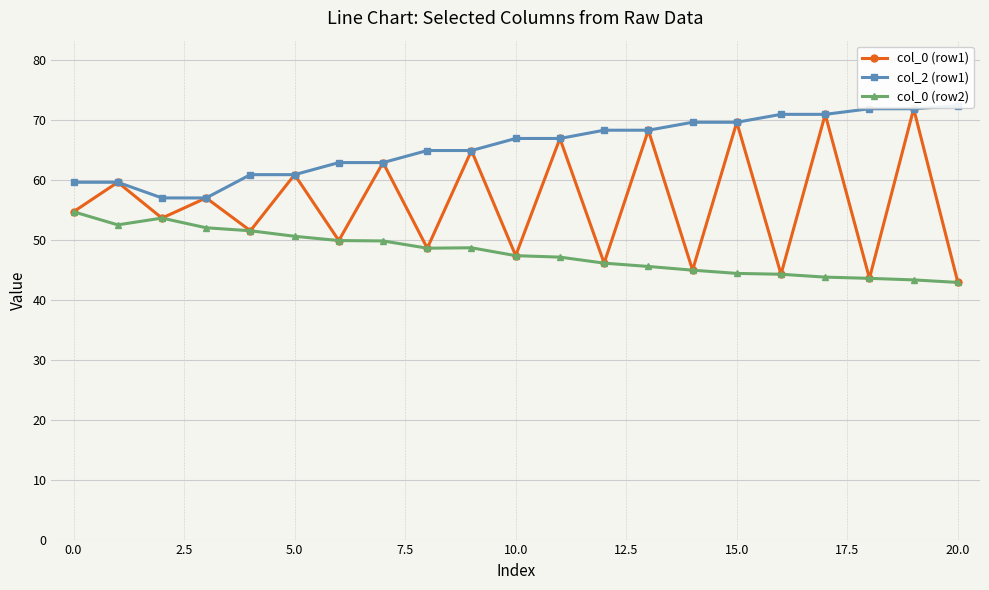

True or false: col_0 (row1) has a value of 60.9 at 5.0.

True